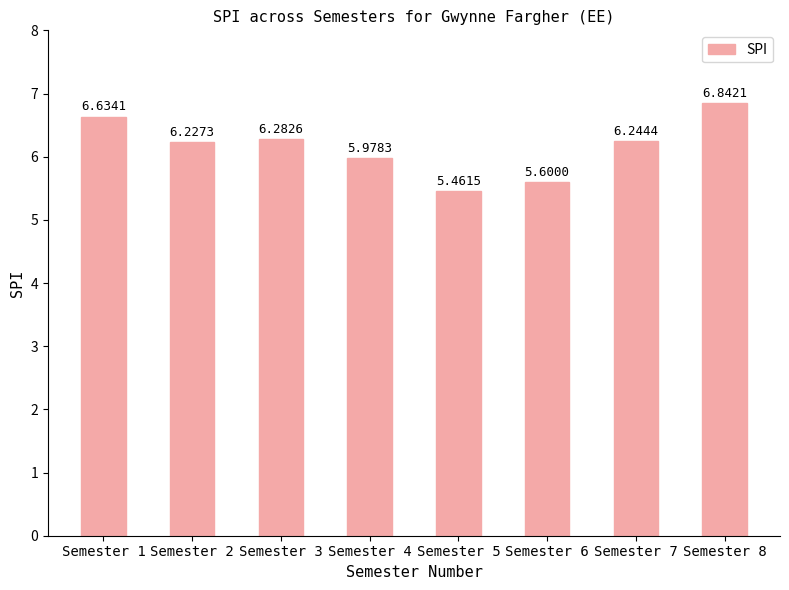

Which has a higher value, Semester 8 or Semester 3?

Semester 8